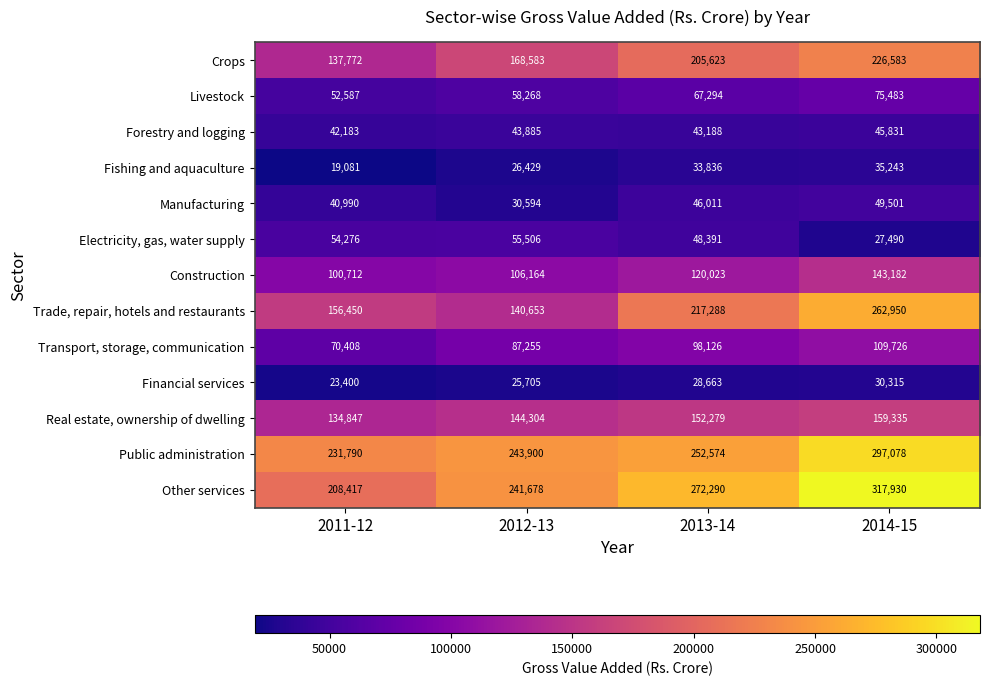

Which category has the highest value across all series?

2014-15